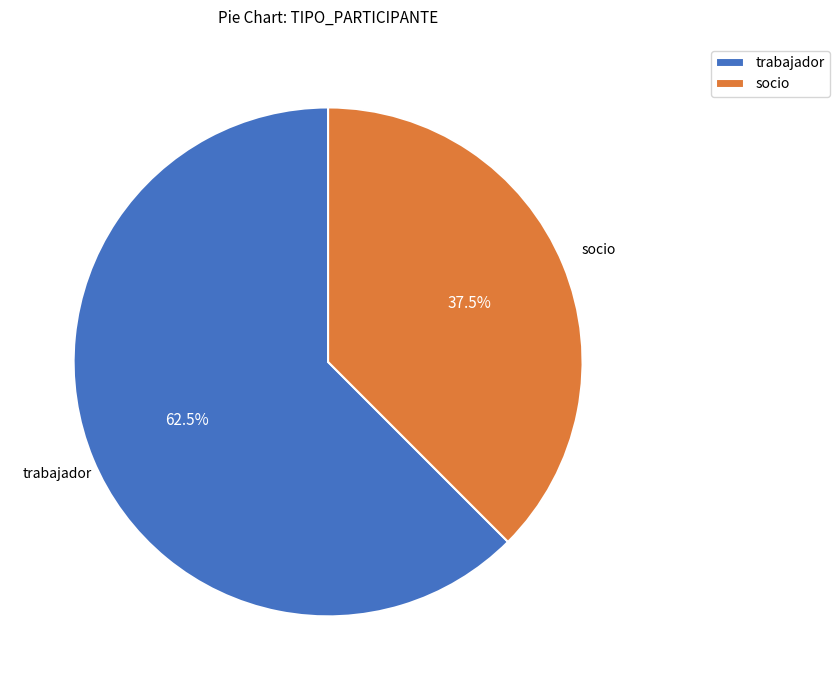

The socio slice represents 27% of the pie. True or false?

False